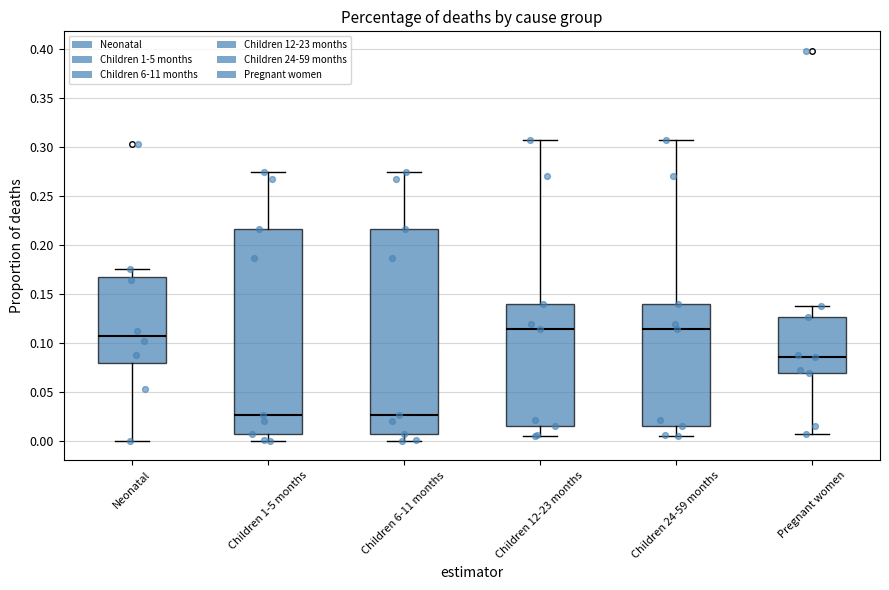

Where does the upper whisker of the box for Pregnant women end on the y-axis? The values are not printed on the chart, so give them approximately, as read against the axis.

0.140